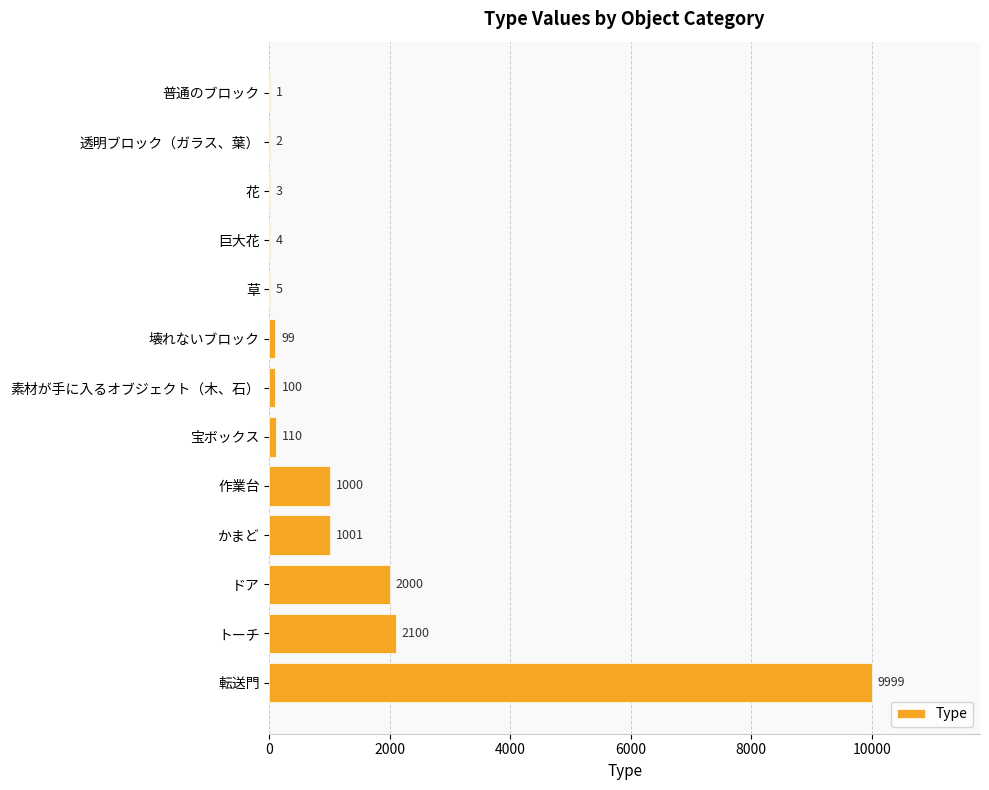

How many series are shown in this chart?

1